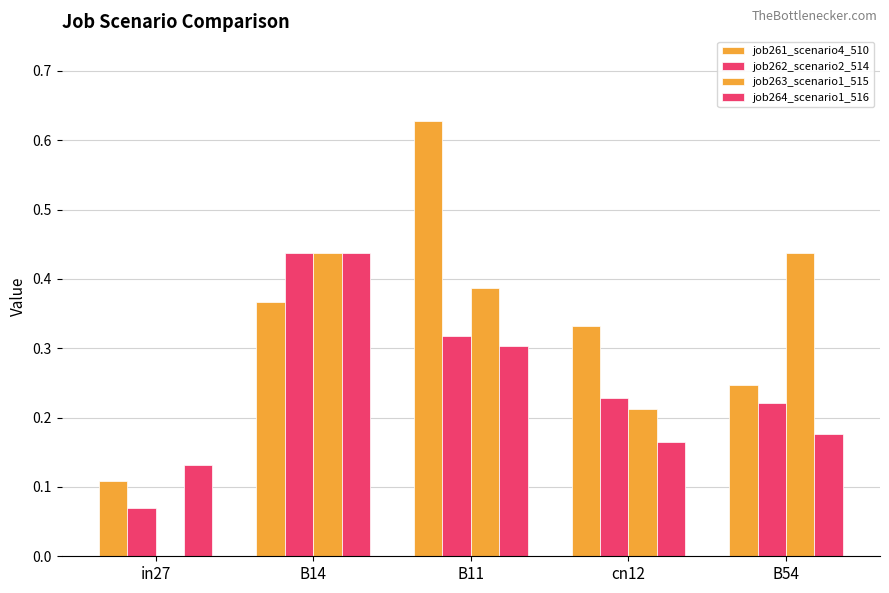

Does the chart contain stacked bars?

No